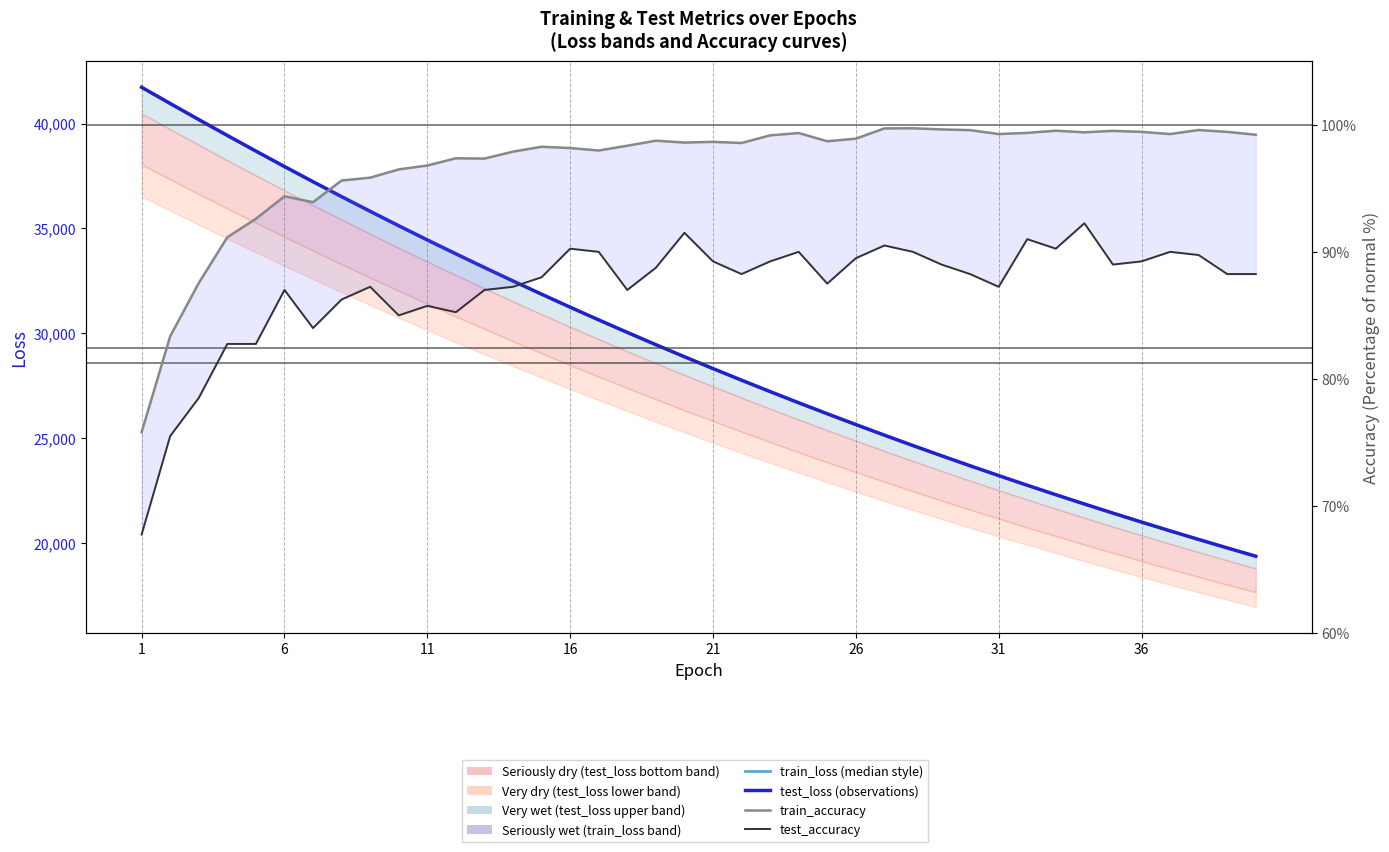

How many lines are shown in the chart?

4